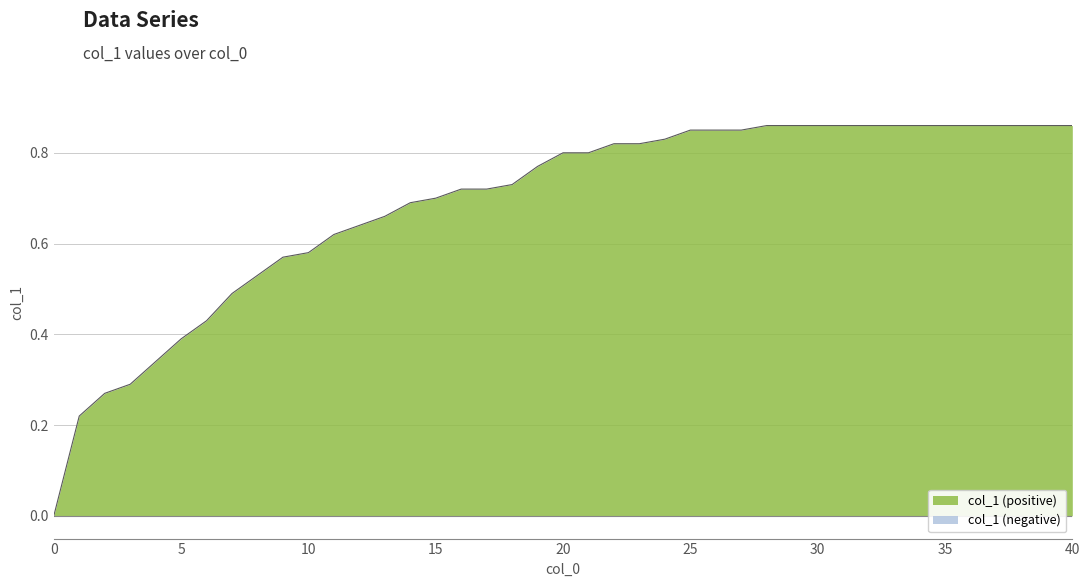

List the labels in order of value, largest first.

28, 29, 30, 31, 32, 33, 34, 35, 36, 37, 38, 40, 25, 26, 27, 24, 22, 23, 20, 21, 19, 18, 16, 17, 15, 14, 13, 12, 11, 10, 9, 8, 7, 6, 5, 4, 3, 2, 1, 0